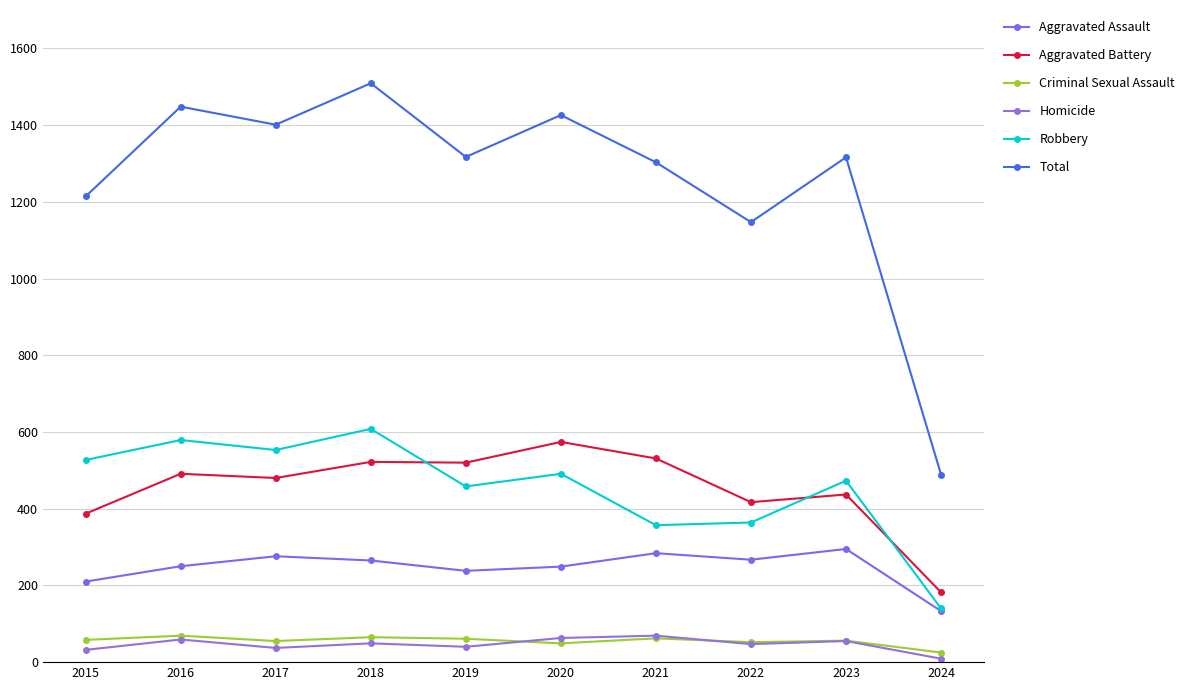

Reading right to left, what are all the values shown in this chart?

Aggravated Assault: 133	295	267	284	249	238	265	276	250	210
Aggravated Battery: 182	437	417	531	574	520	522	480	491	387
Criminal Sexual Assault: 25	56	52	62	49	61	65	55	69	58
Homicide: 9	55	47	69	63	40	49	37	59	32
Robbery: 140	473	364	357	491	458	608	553	579	527
Total: 489	1316	1147	1303	1426	1317	1509	1401	1448	1214